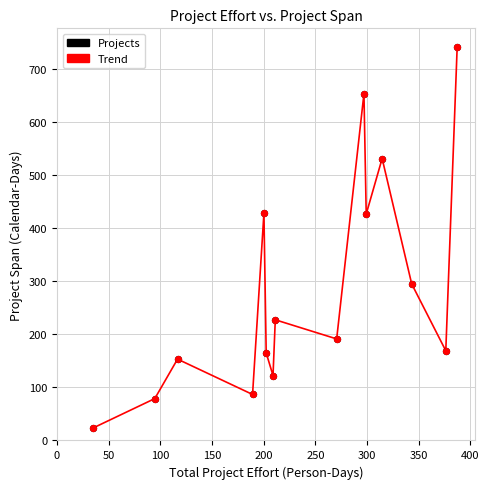

What is the difference between the maximum and minimum values?

716.3